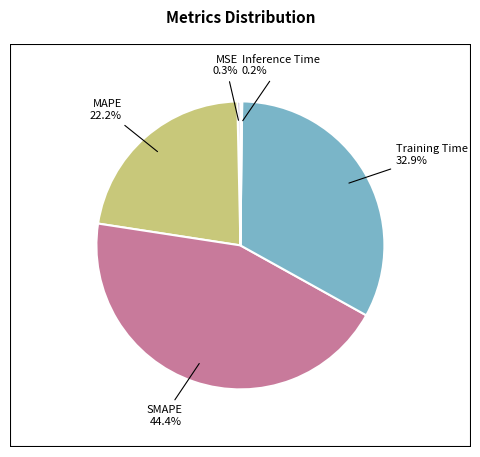

The SMAPE slice represents 31% of the pie. True or false?

False